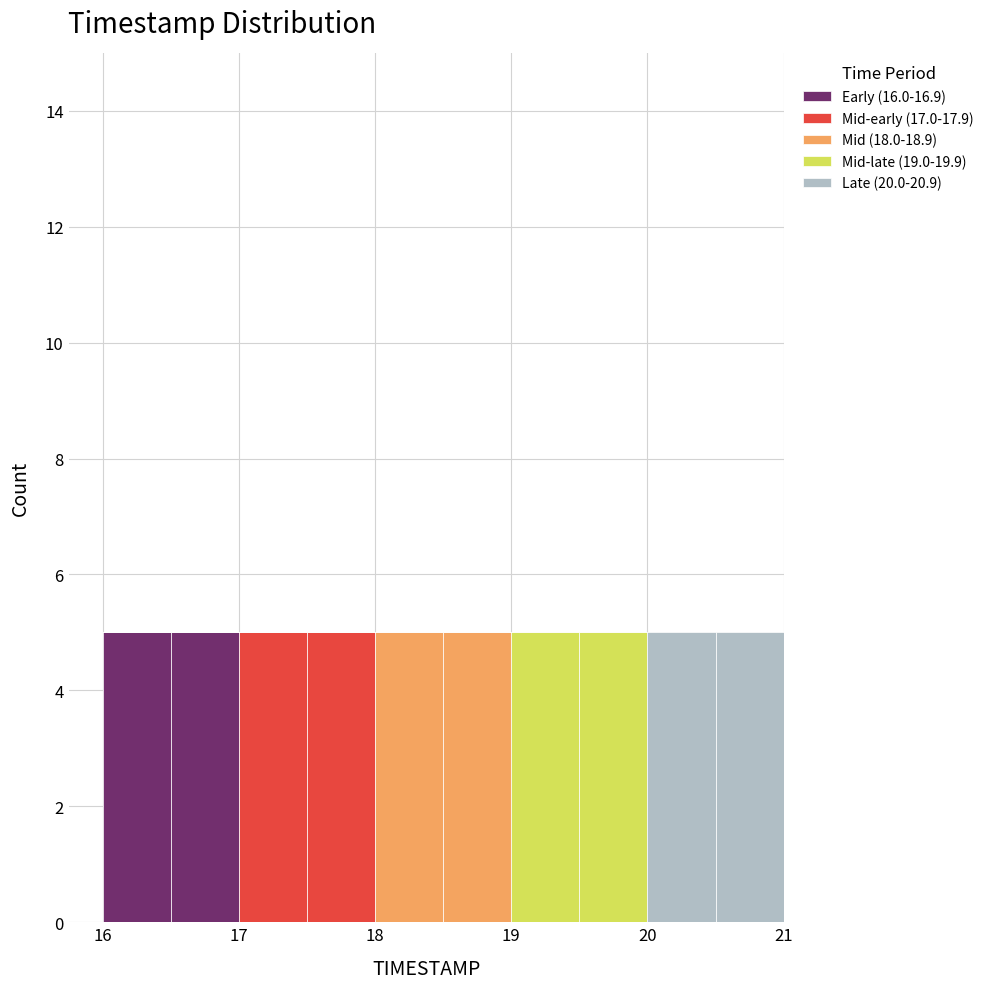

Reading left to right, list every stacked bar in this chart as the range it spans on the x-axis followed by its total height. The values are not printed on the chart, so give them approximately, as read against the axis.

16.0 to 16.5: 5
16.5 to 17.0: 5
17.0 to 17.5: 5
17.5 to 18.0: 5
18.0 to 18.5: 5
18.5 to 19.0: 5
19.0 to 19.5: 5
19.5 to 20.0: 5
20.0 to 20.5: 5
20.5 to 21.0: 5